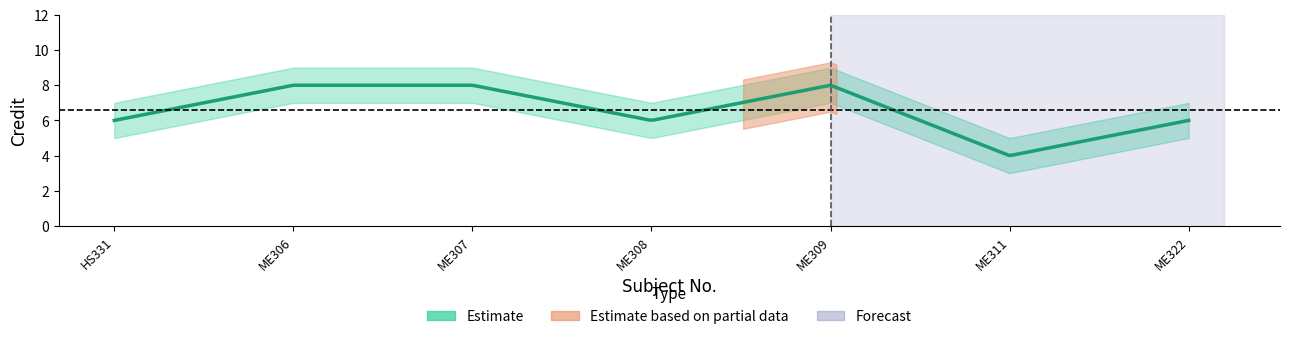

What is the total value across all series at HS331?

18